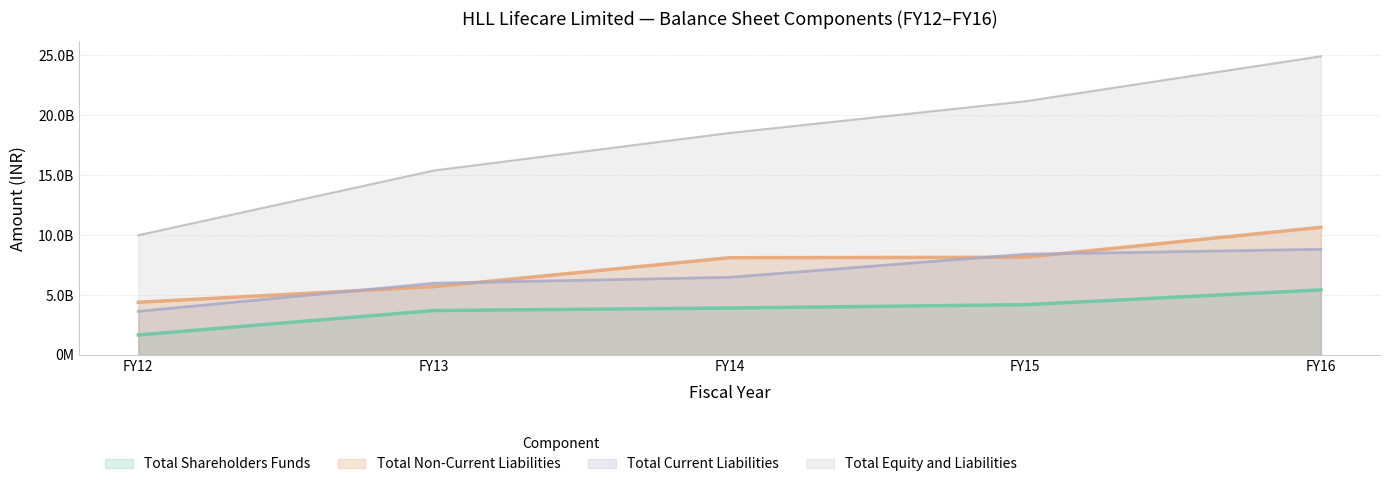

Which series has the largest total across all categories?

Total Equity and Liabilities